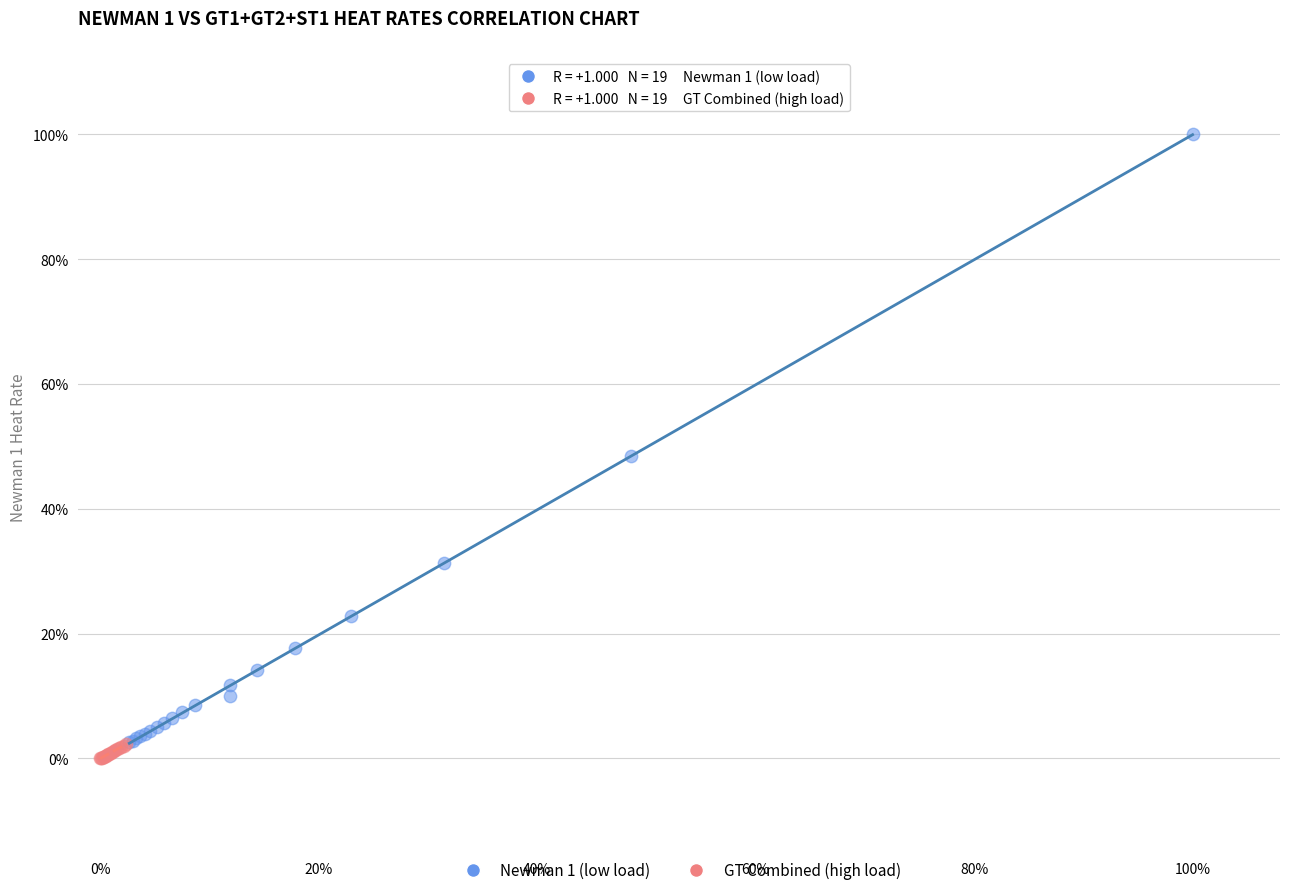

Which series contains the lowest Y value?

GT Combined (high load)